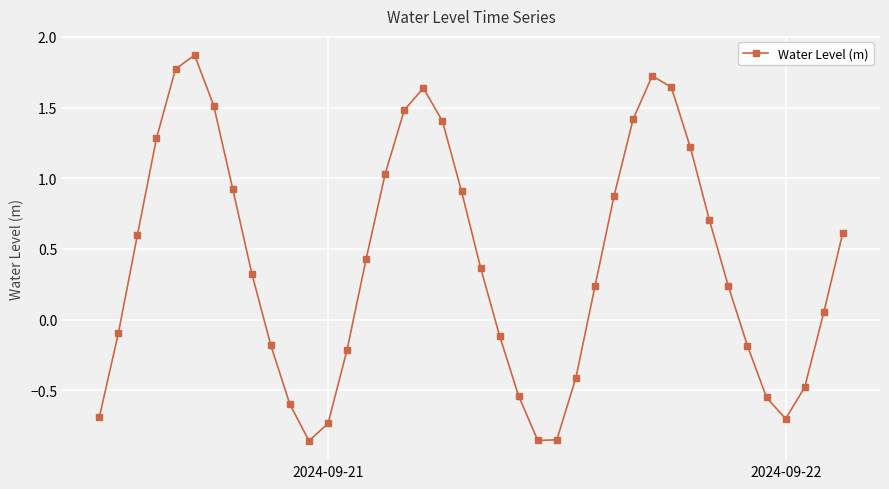

What is the maximum value shown in the chart?

1.9